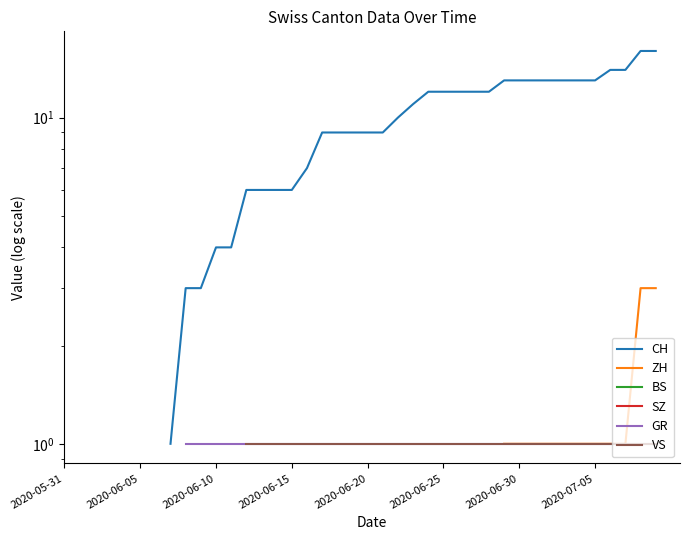

Between 19 and 21, which series saw the biggest shift?

CH